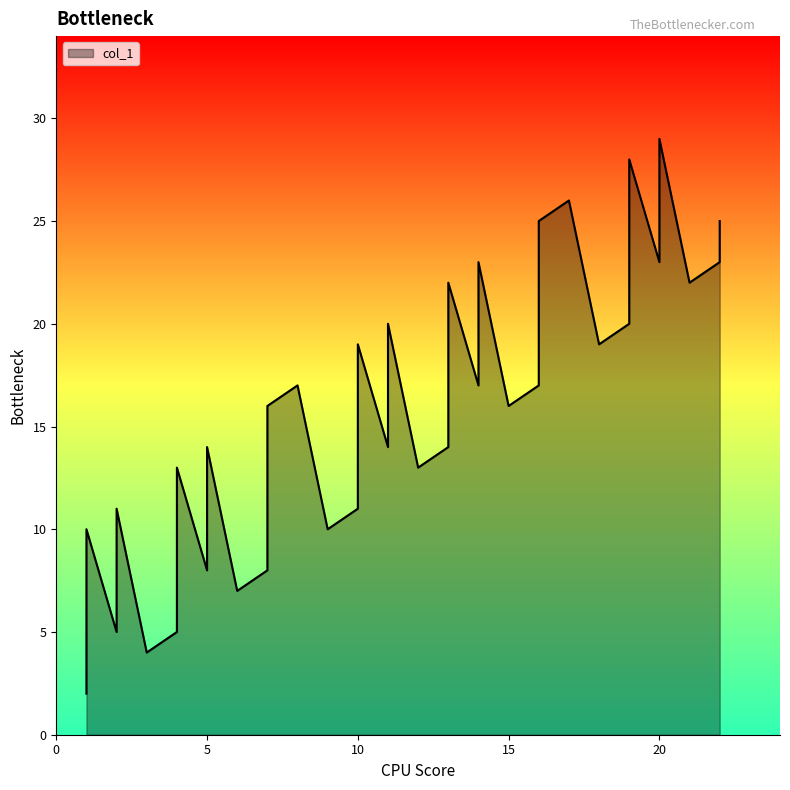

Count the number of categories in the chart.

40